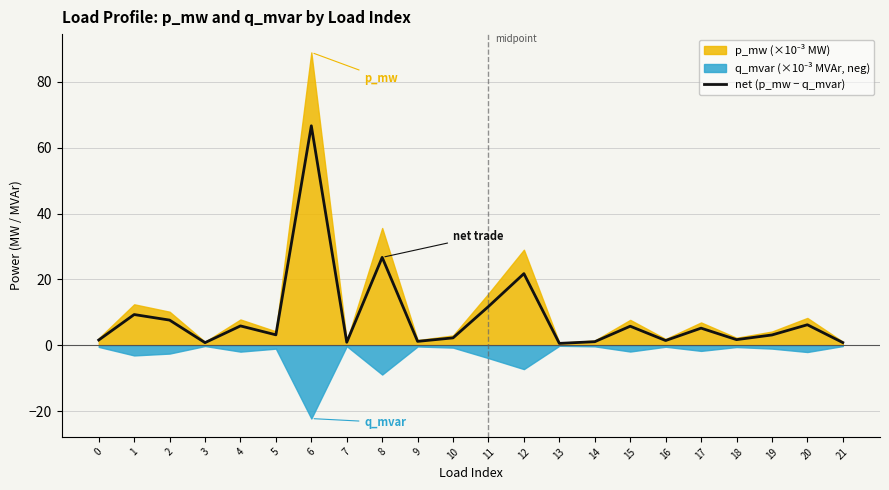

What is the change in value from 3 to 12?

+21.0